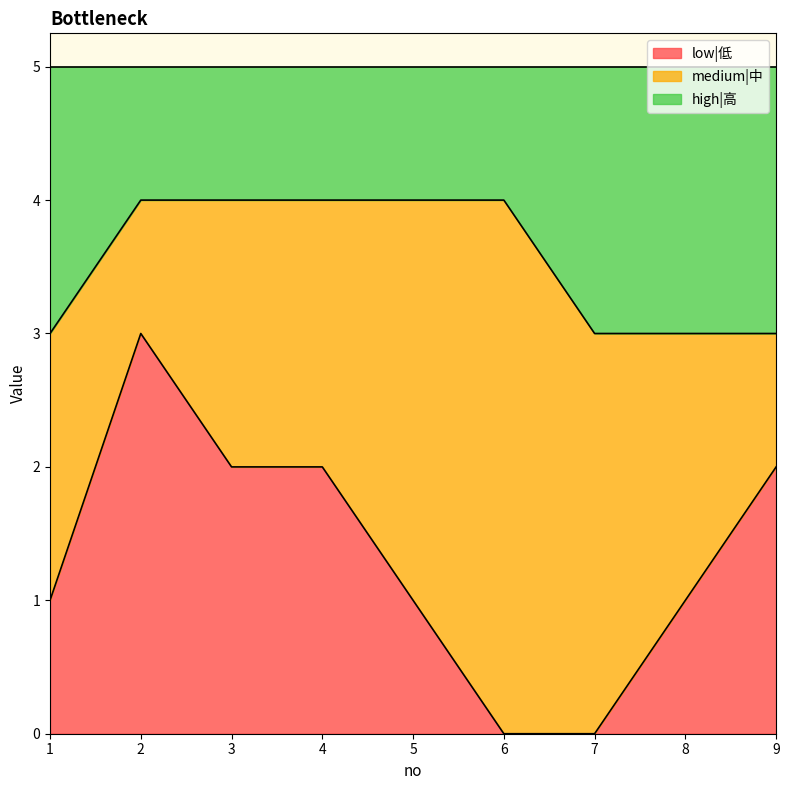

How many categories are shown in the chart?

9